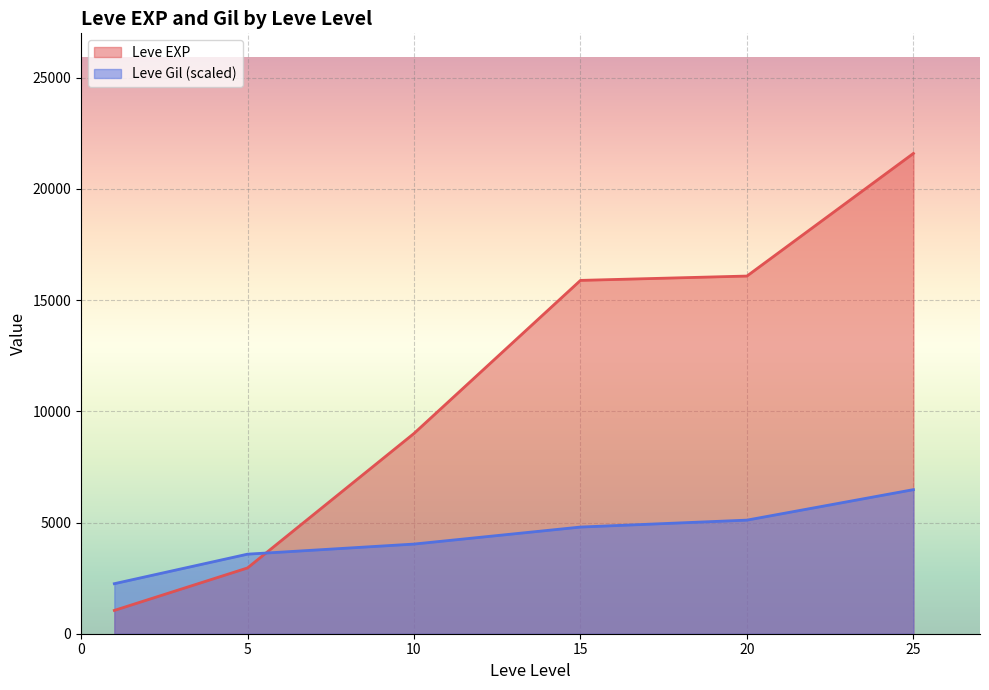

What is the sum of all Leve Gil values?

6179